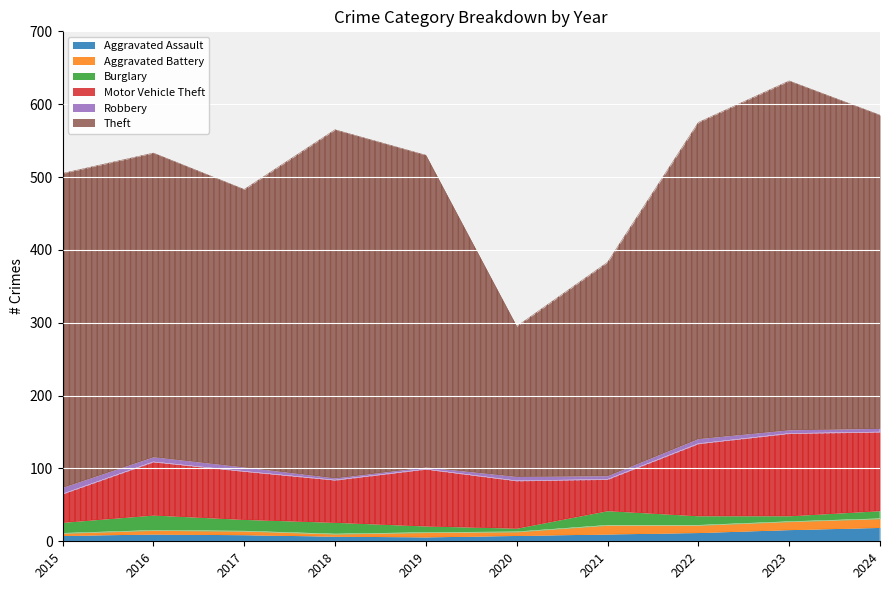

How many times do Aggravated Assault and Robbery cross each other?

1